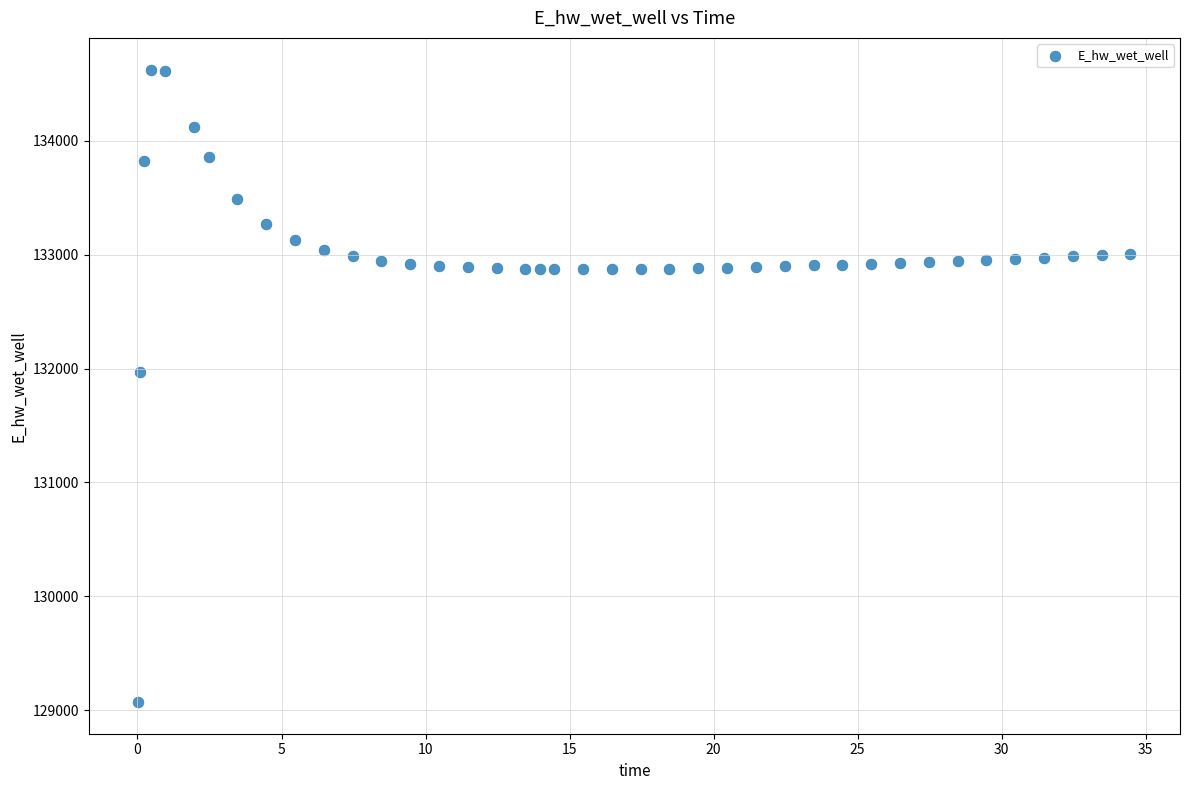

What Y value in the scatter plot is closest to 131849?

131969.9